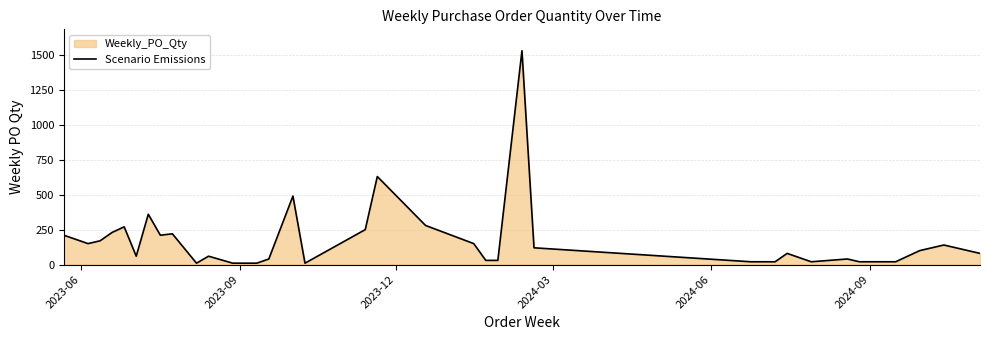

What is the greatest value displayed?

1530